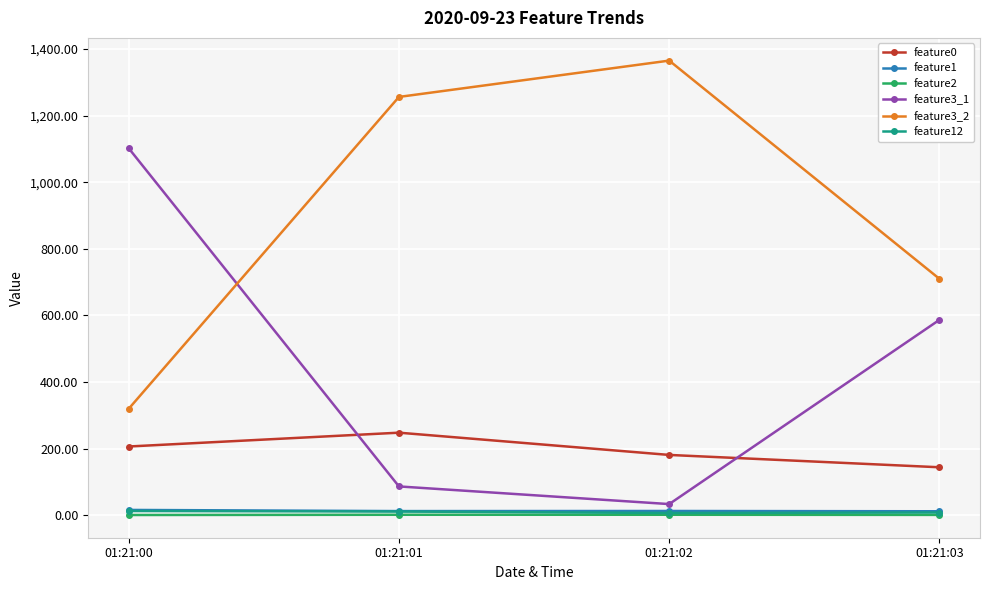

The value of feature3_1 at 01:21:02 is 34.0. True or false?

True